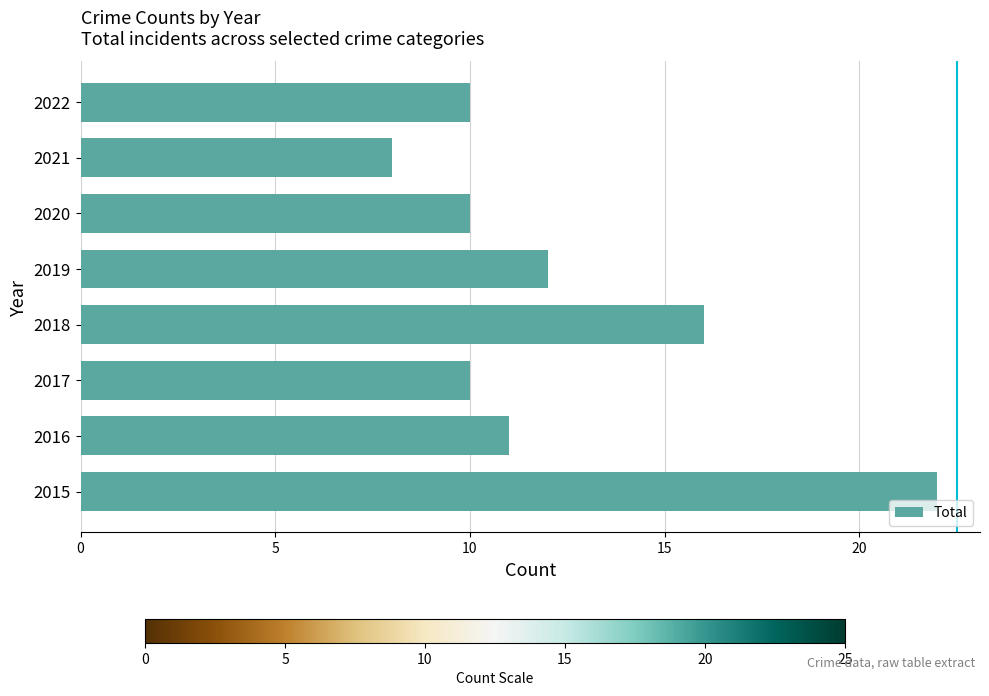

True or false: the data shows 22 at 2015.

True